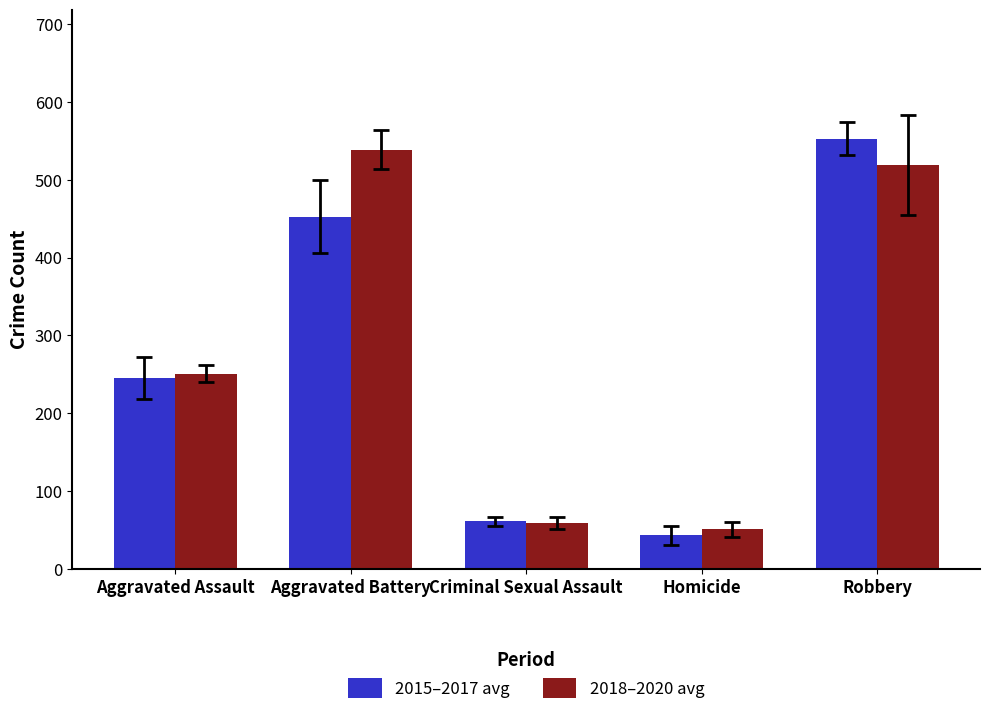

At Aggravated Battery, list the series in order from largest to smallest.

2018–2020 avg, 2015–2017 avg